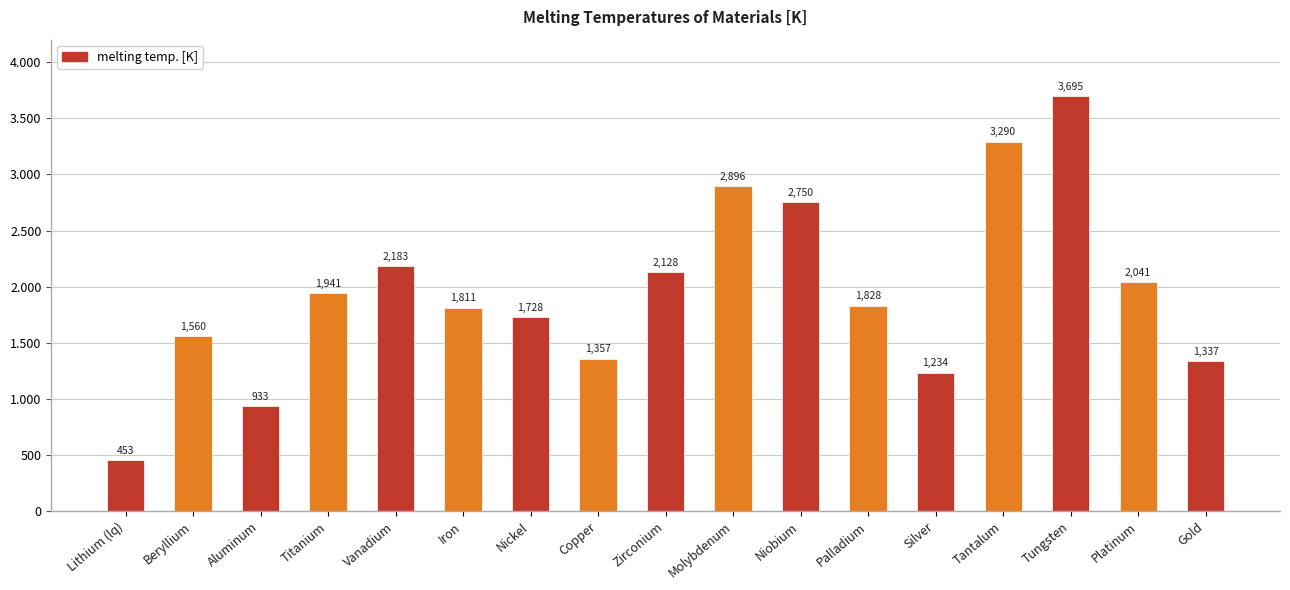

What is the label of the 13th bar from the left?

Silver